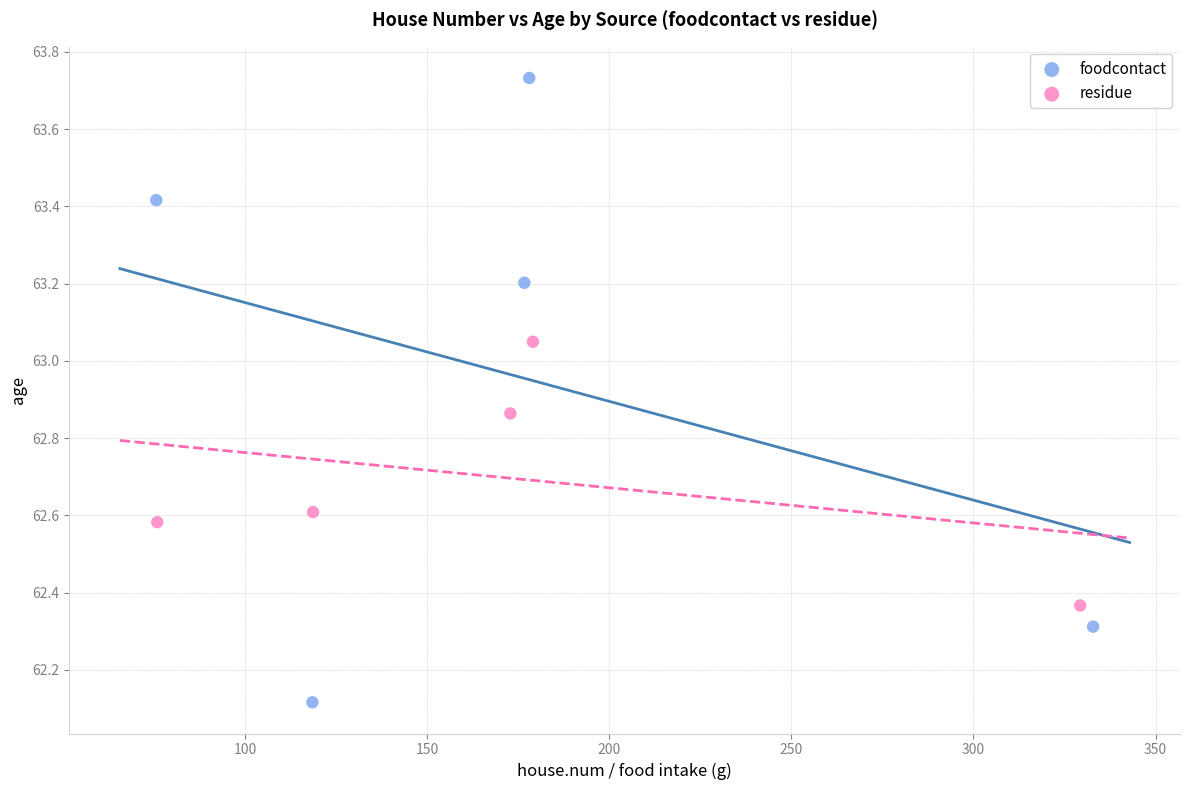

Which series contains the lowest Y value?

foodcontact